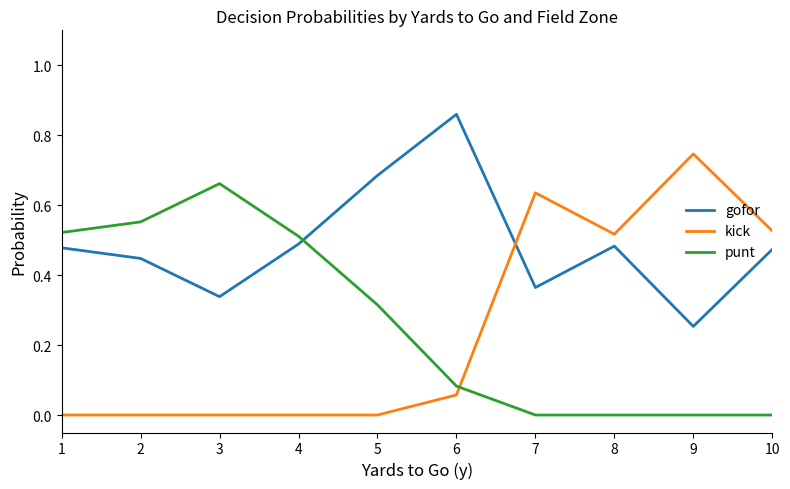

After their last crossing, which series has the higher values: punt or gofor?

gofor